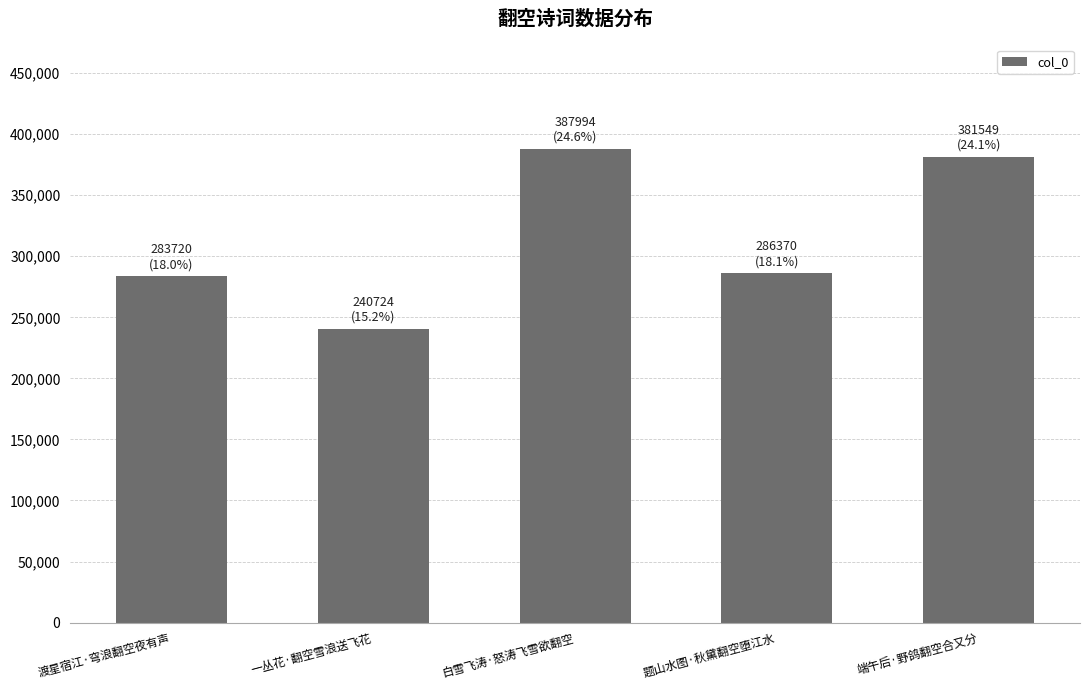

What is the label of the 1st bar from the left?

渡星宿江·穹浪翻空夜有声